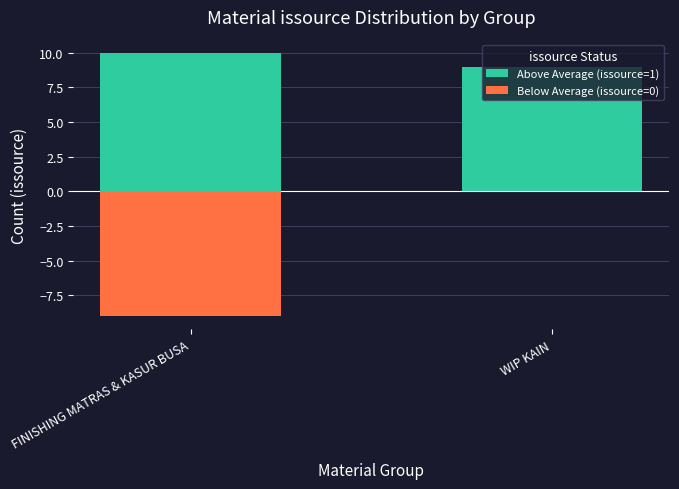

Which has a higher value, WIP KAIN or FINISHING MATRAS & KASUR BUSA?

FINISHING MATRAS & KASUR BUSA